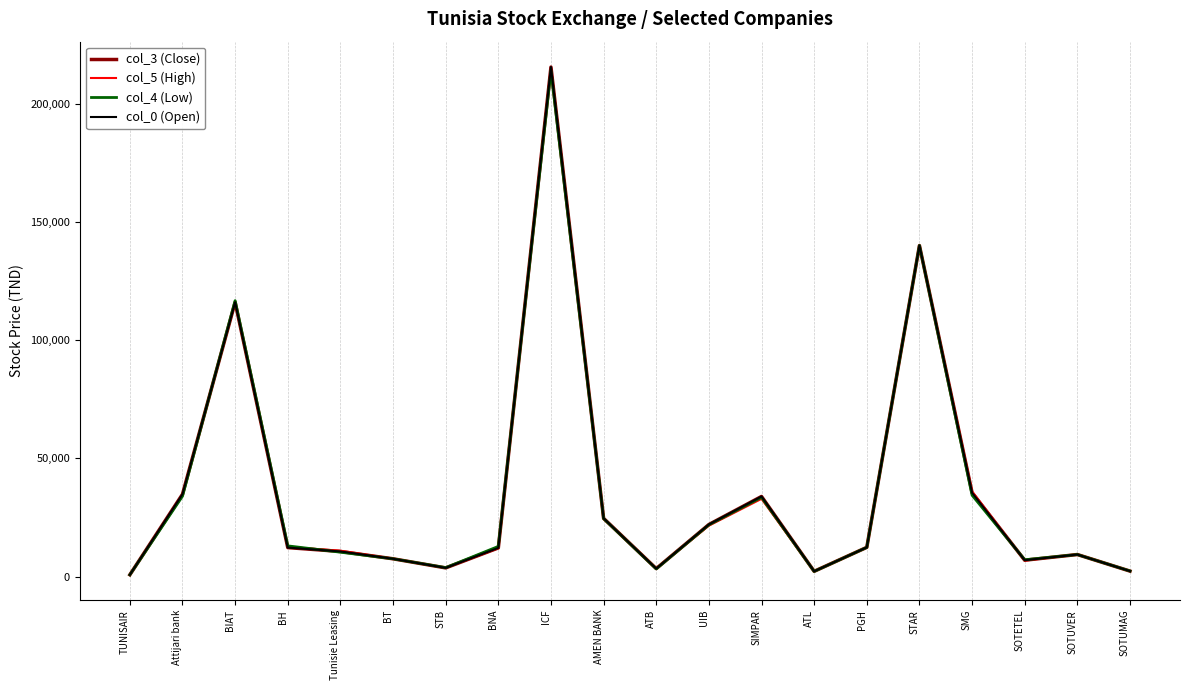

What is the minimum value shown in the chart?

740